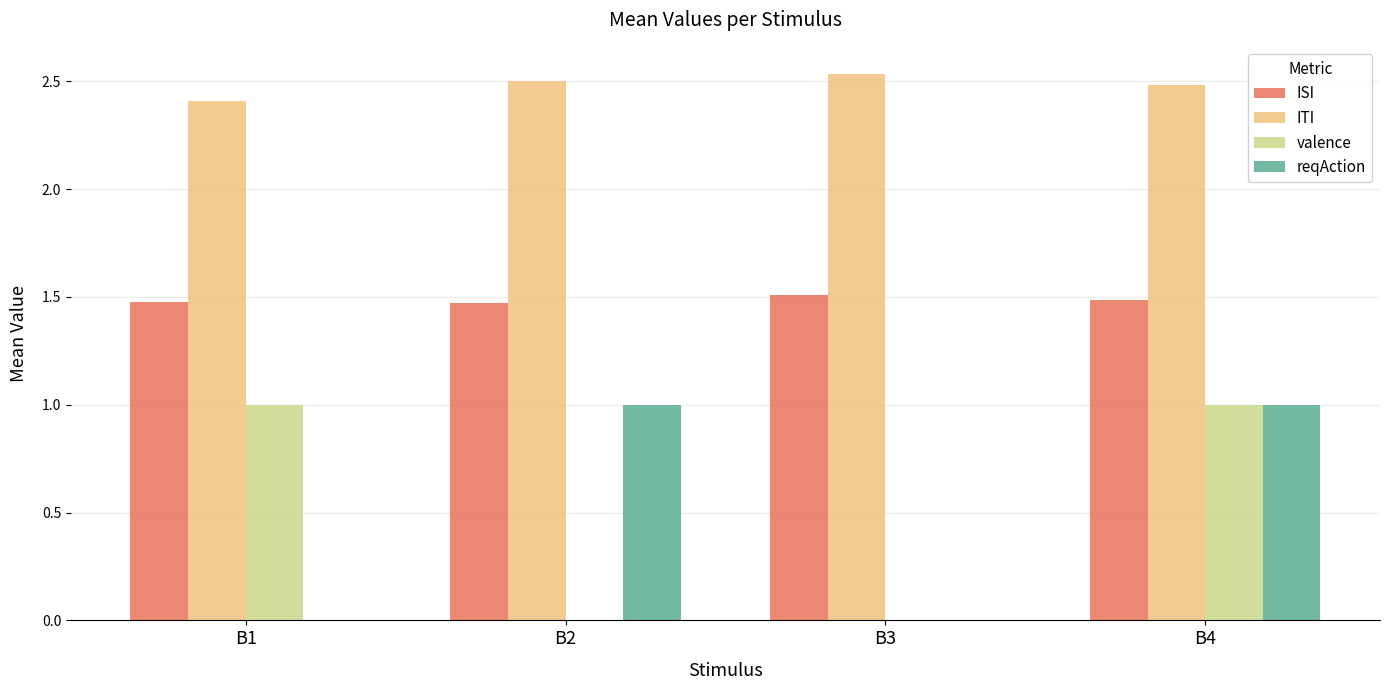

True or false: ISI has a value of 1.5 at B3.

True